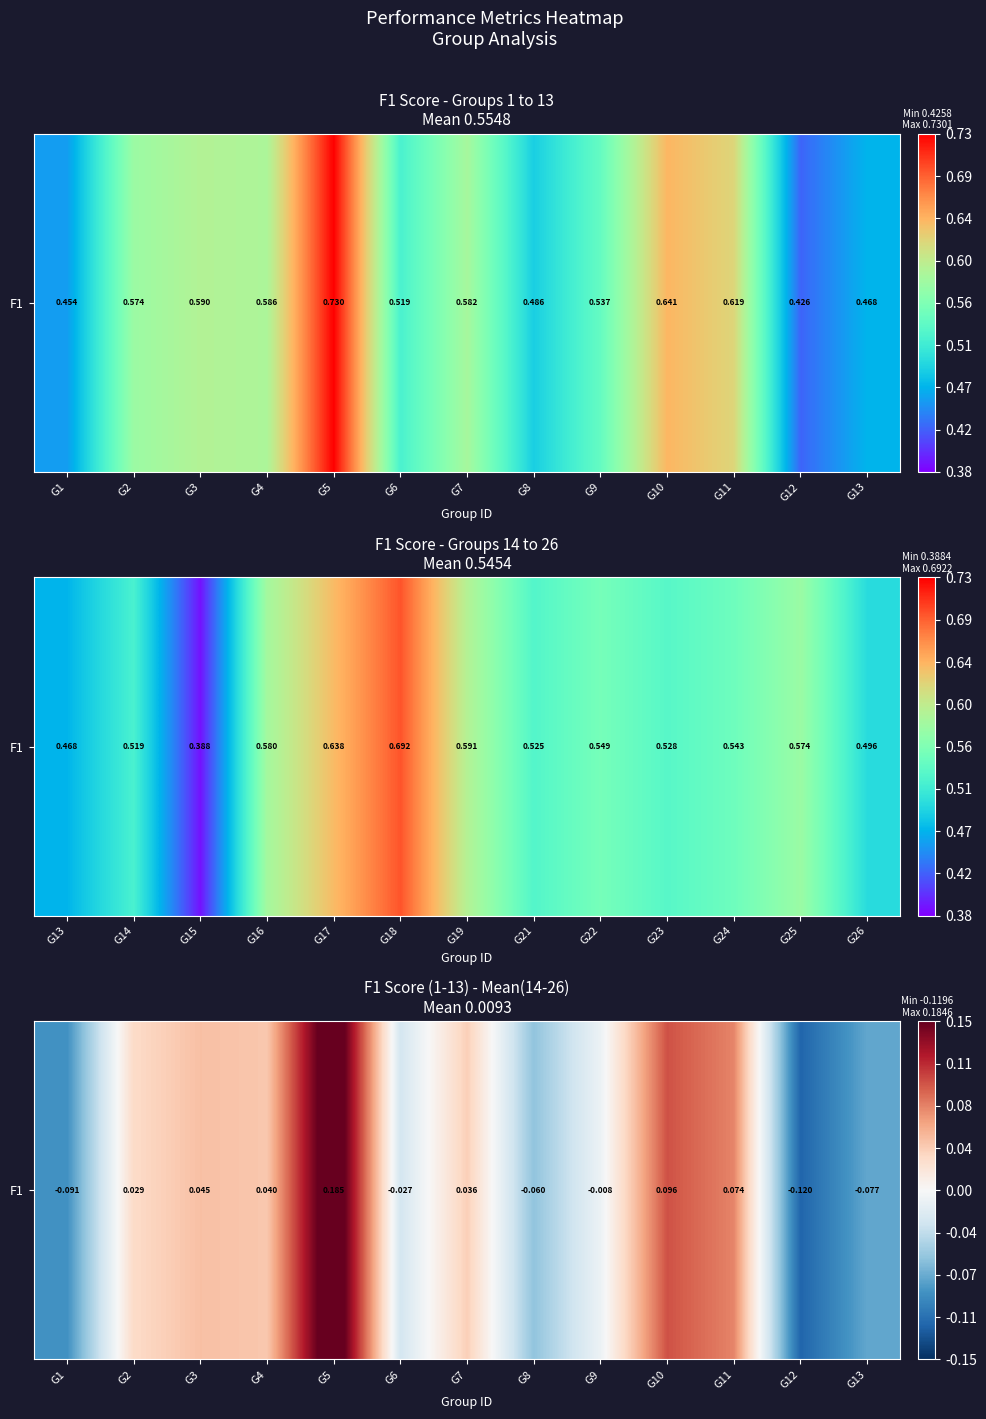

List the labels in order of value, largest first.

G5, G10, G11, G3, G4, G7, G2, G9, G6, G8, G13, G1, G12